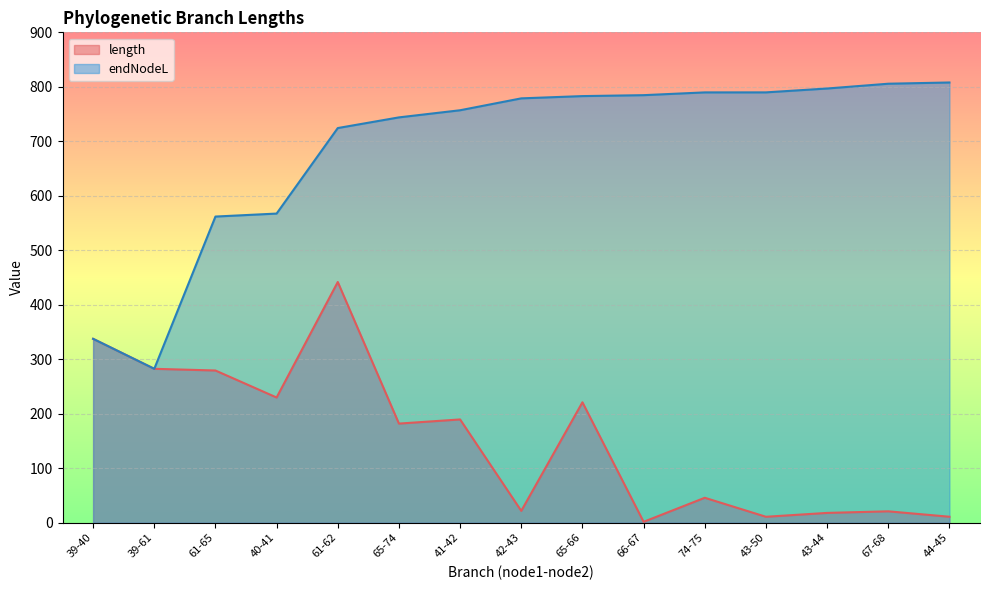

Reading left to right, extract all data points from this chart.

length: 39-40=337.5	39-61=282.5	61-65=279.4	40-41=229.9	61-62=441.8	65-74=182.0	41-42=189.6	42-43=21.8	65-66=221.1	66-67=1.7	74-75=45.9	43-50=11.0	43-44=18.1	67-68=21.0	44-45=11.1
endNodeL: 39-40=337.5	39-61=282.5	61-65=561.9	40-41=567.4	61-62=724.3	65-74=743.9	41-42=757.0	42-43=778.8	65-66=783.0	66-67=784.7	74-75=789.8	43-50=789.8	43-44=796.9	67-68=805.7	44-45=808.0